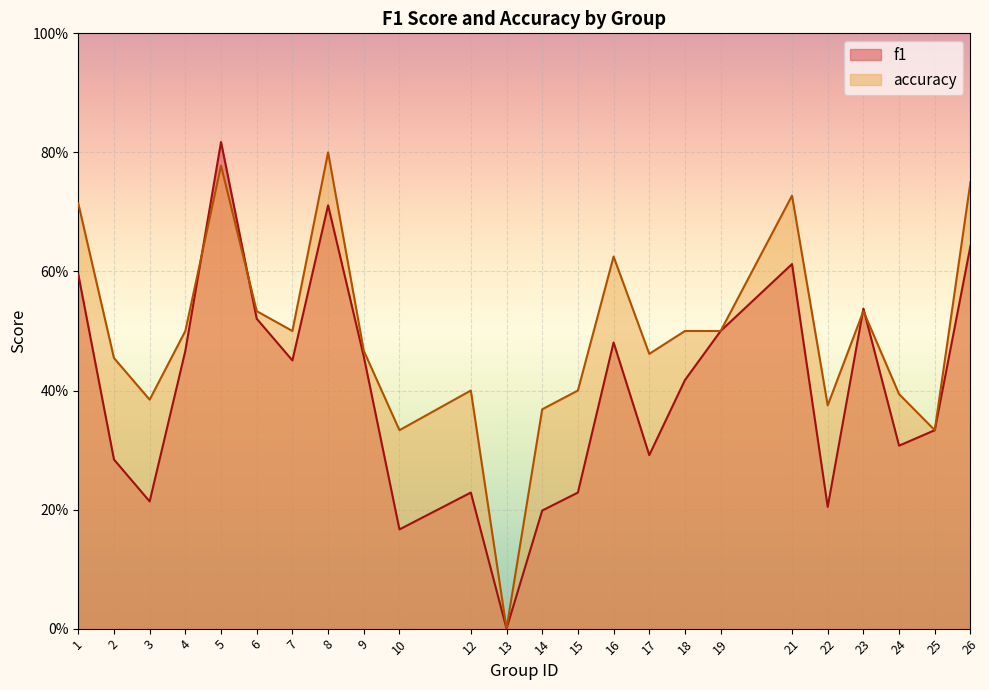

Is it true that f1 equals 1.0 at 8?

False